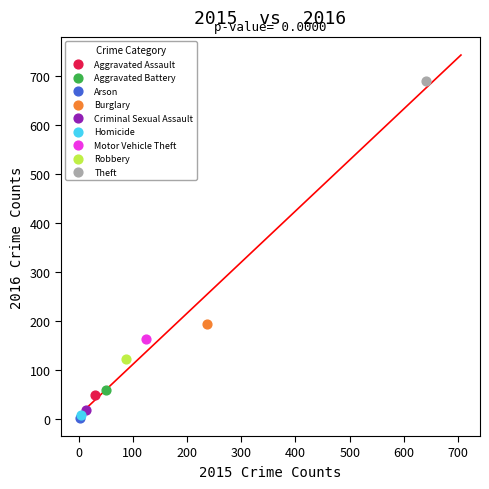

What are all the series names shown in the legend?

Aggravated Assault, Aggravated Battery, Arson, Burglary, Criminal Sexual Assault, Homicide, Motor Vehicle Theft, Robbery, Theft